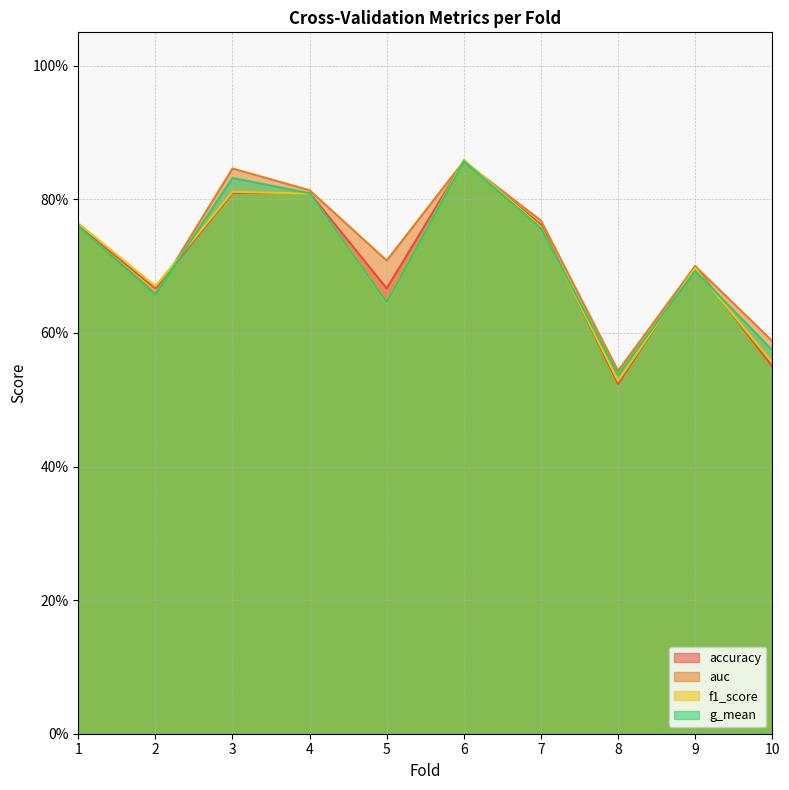

How many lines are shown in the chart?

4